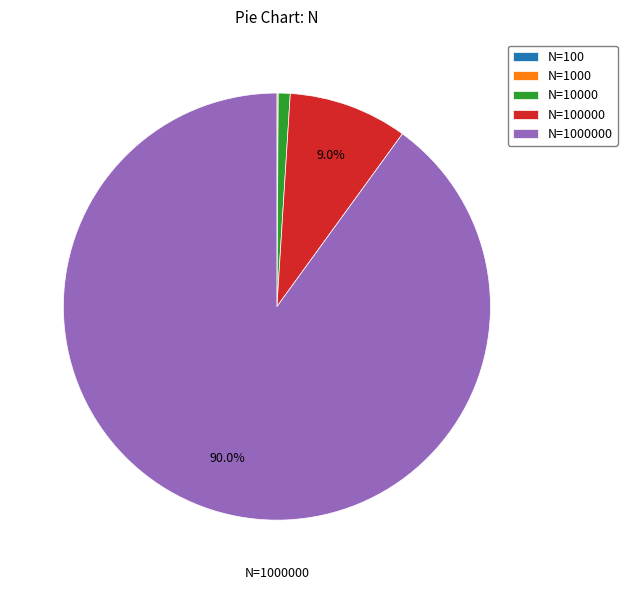

Which slice represents more than half of the pie?

N=1000000